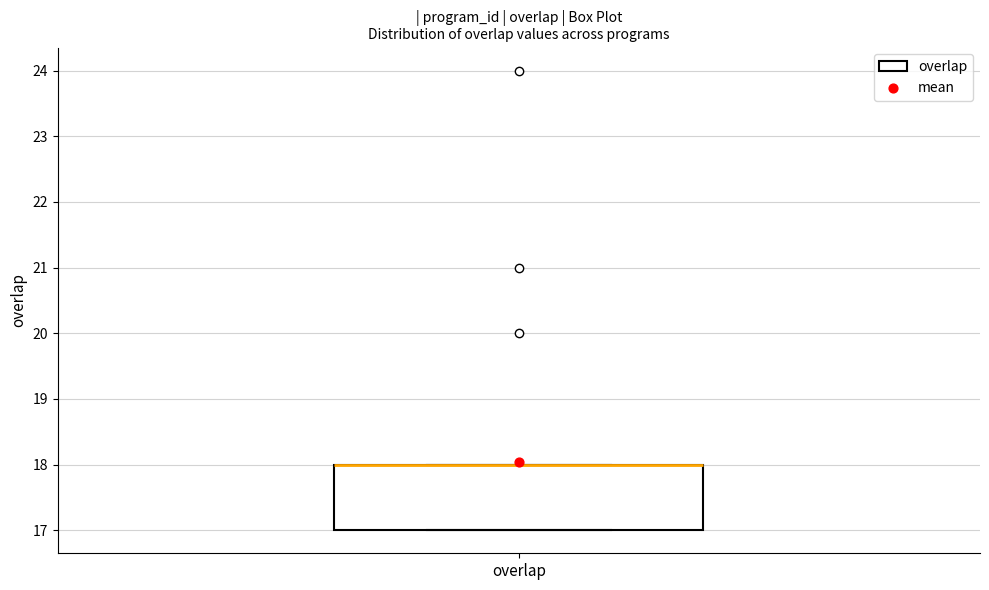

Where is the upper edge of the box for overlap on the y-axis? The values are not printed on the chart, so give them approximately, as read against the axis.

18